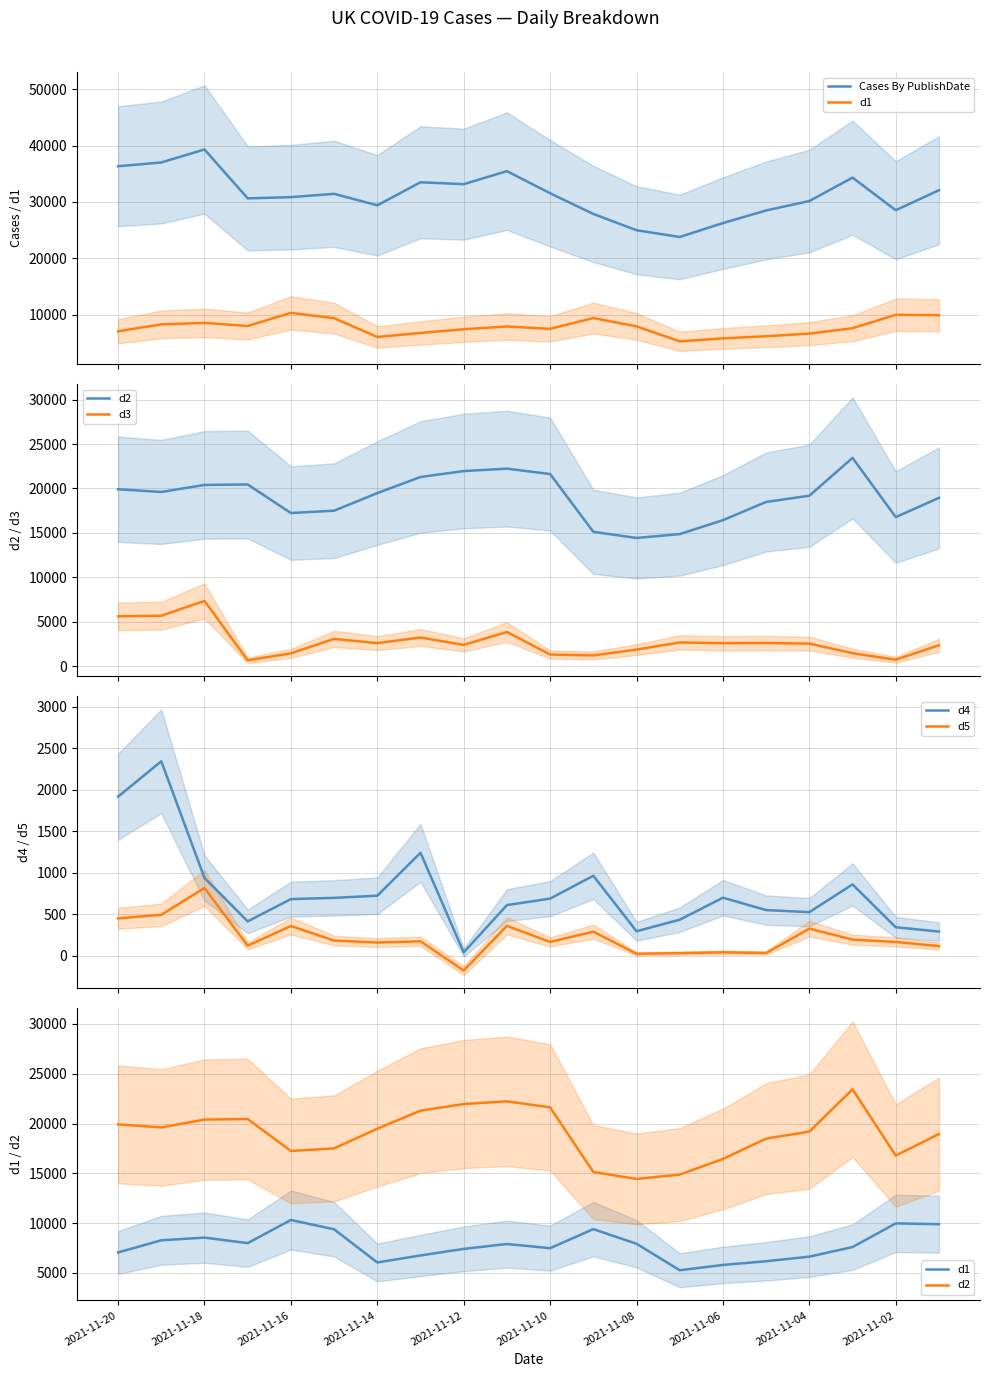

What position from the right is 2021-11-20?

20